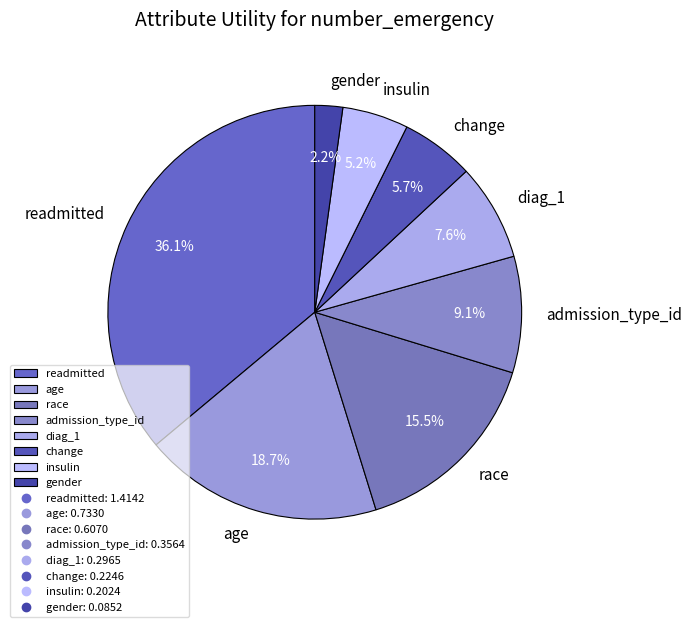

Count the number of slices in the pie.

8